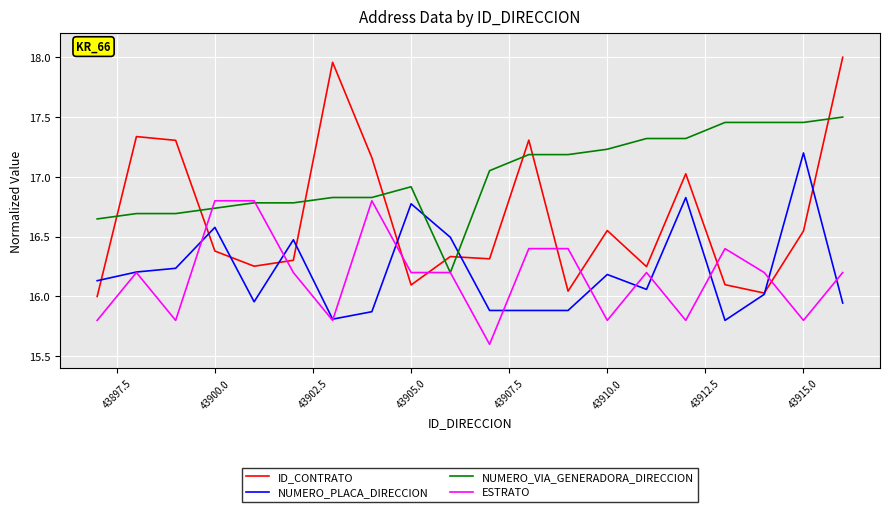

Rank the series by their maximum value, from lowest to highest.

ESTRATO, NUMERO_PLACA_DIRECCION, NUMERO_VIA_GENERADORA_DIRECCION, ID_CONTRATO